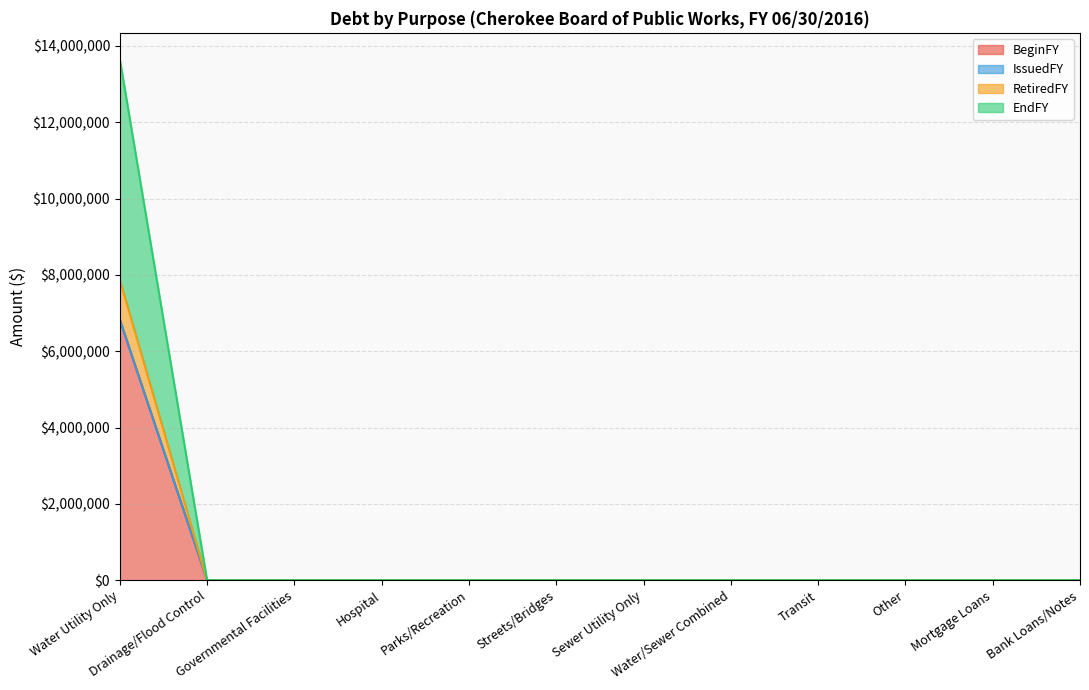

At which category is the sum across all series the highest?

Water Utility Only